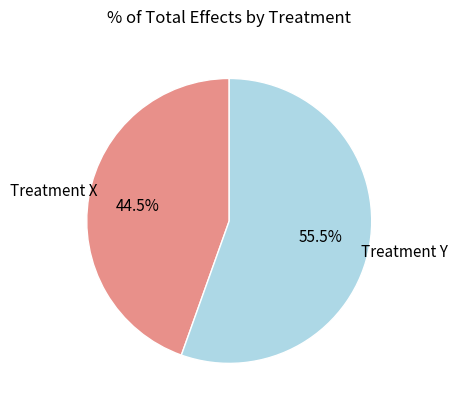

Rank the categories by value from highest to lowest.

Treatment Y, Treatment X